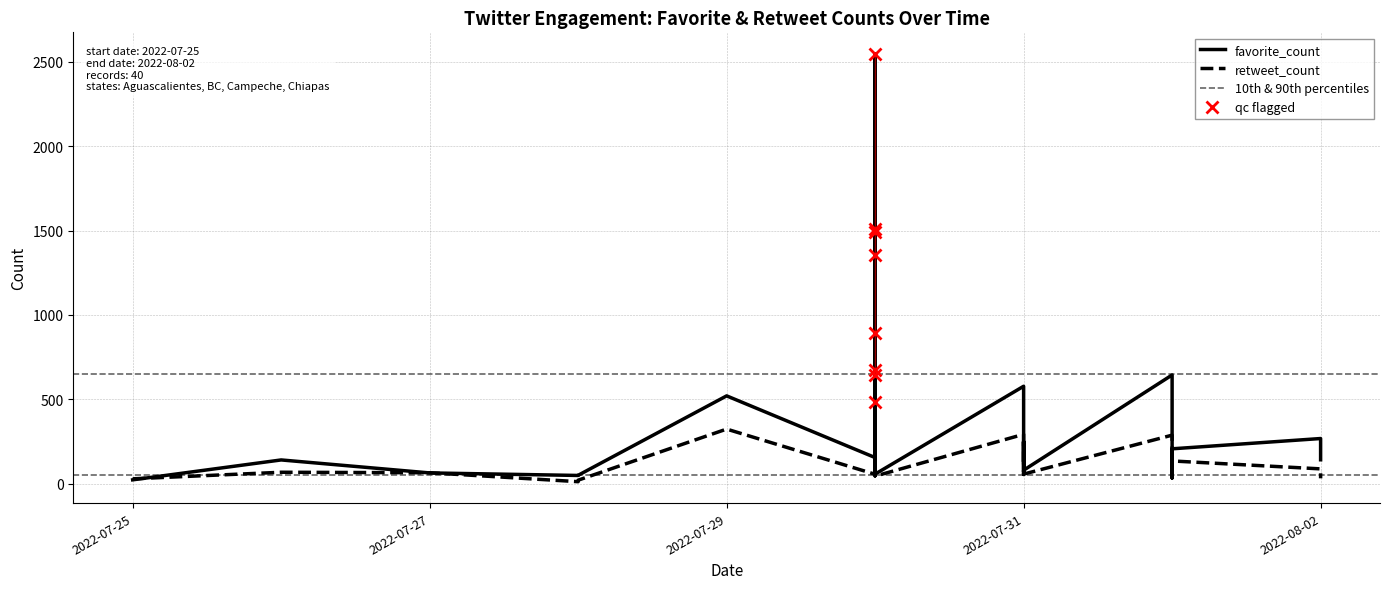

What is the label of the 24th point from the right?

2022-07-30